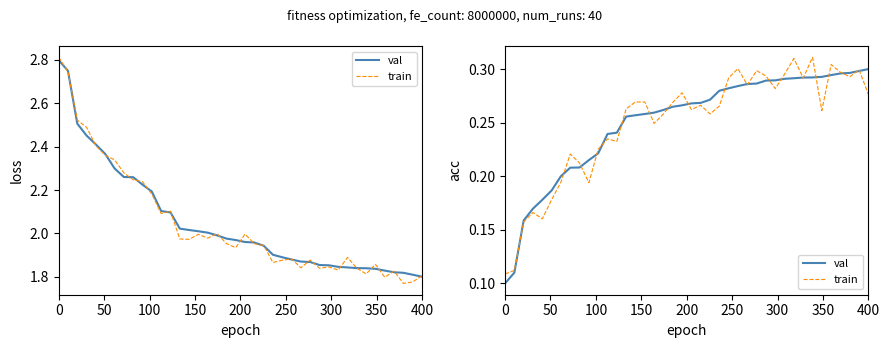

What position from the left is 250?

6